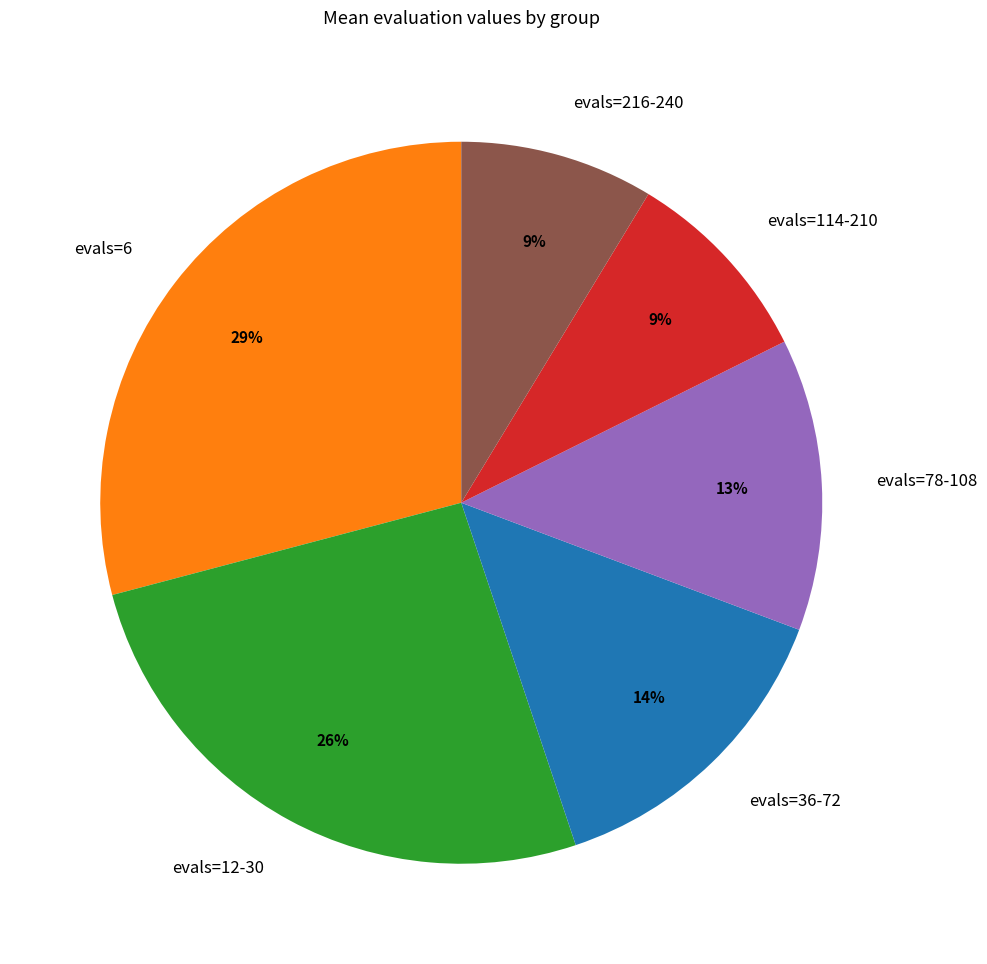

To the nearest percent, what is the difference between the largest and smallest slice percentages?

20%